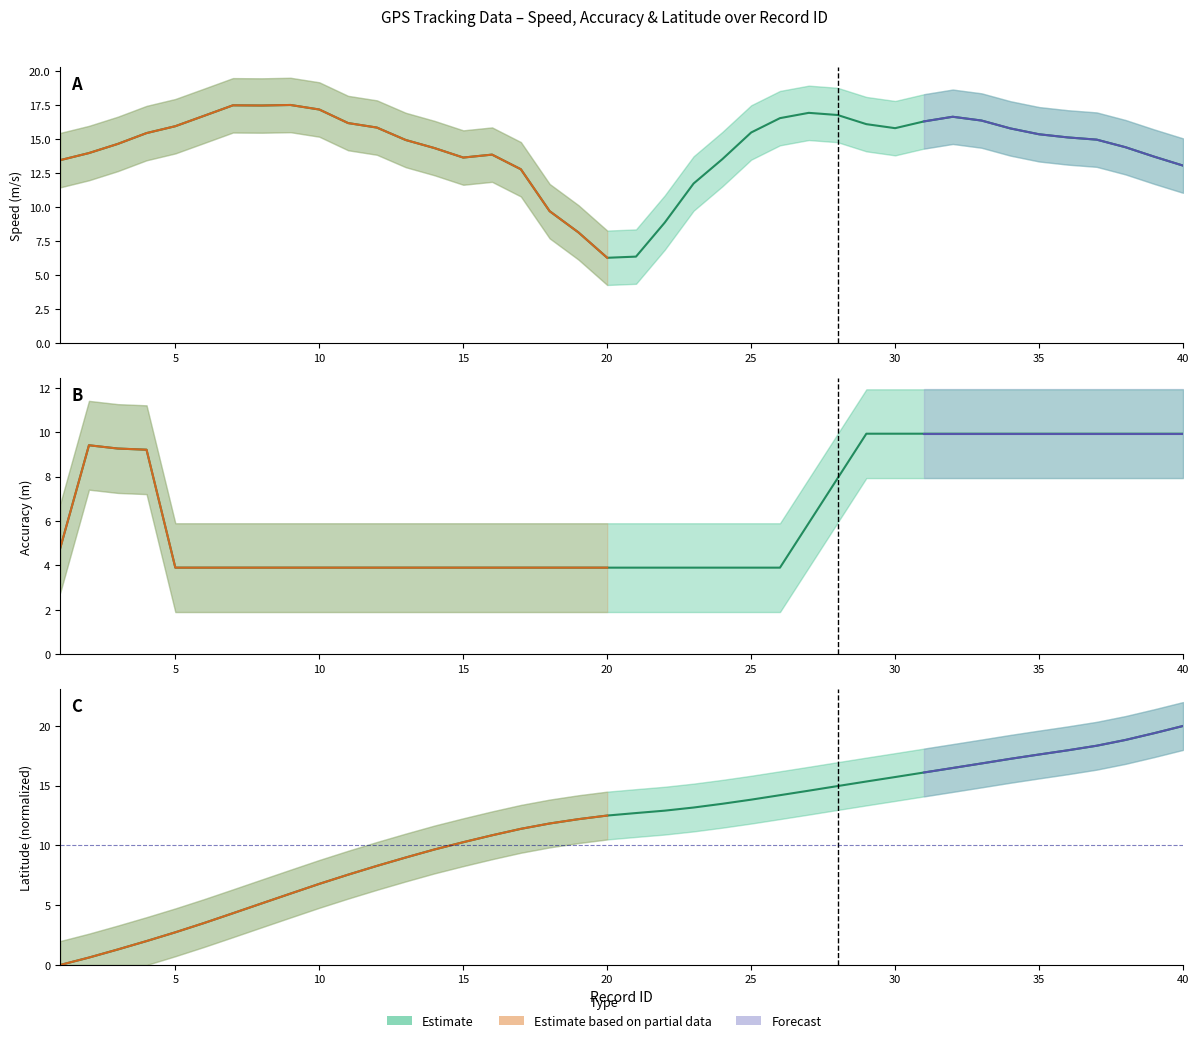

True or false: lat has more than 2 interior local peaks.

False